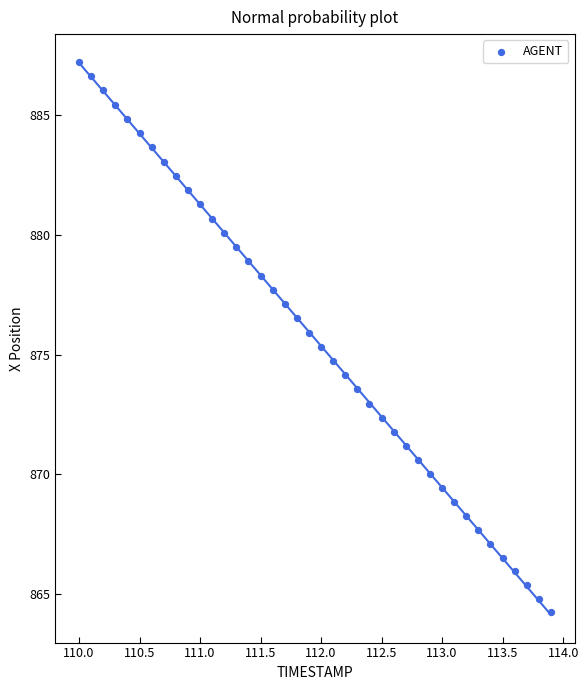

What is the range of X values (max minus min)?

3.9